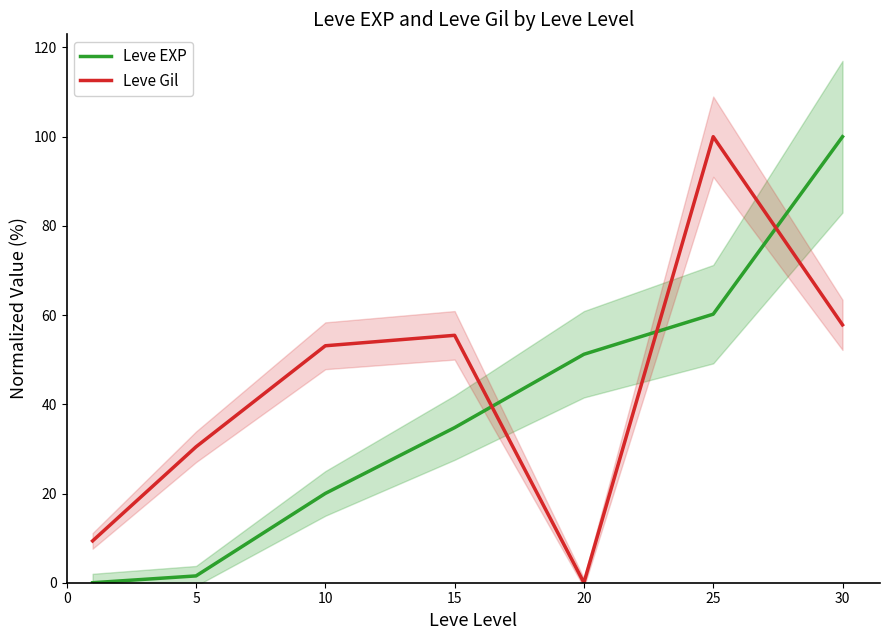

Which series ends up on top after the final intersection of Leve EXP and Leve Gil?

Leve EXP